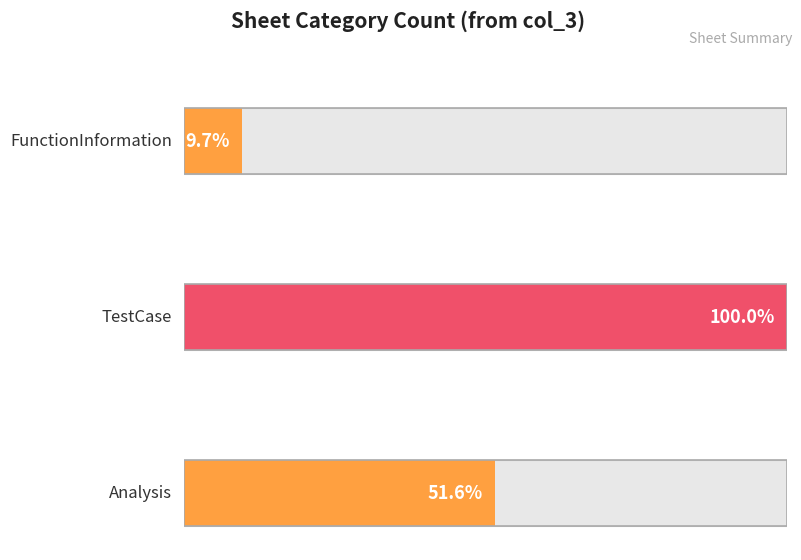

Does the chart contain any negative values?

No